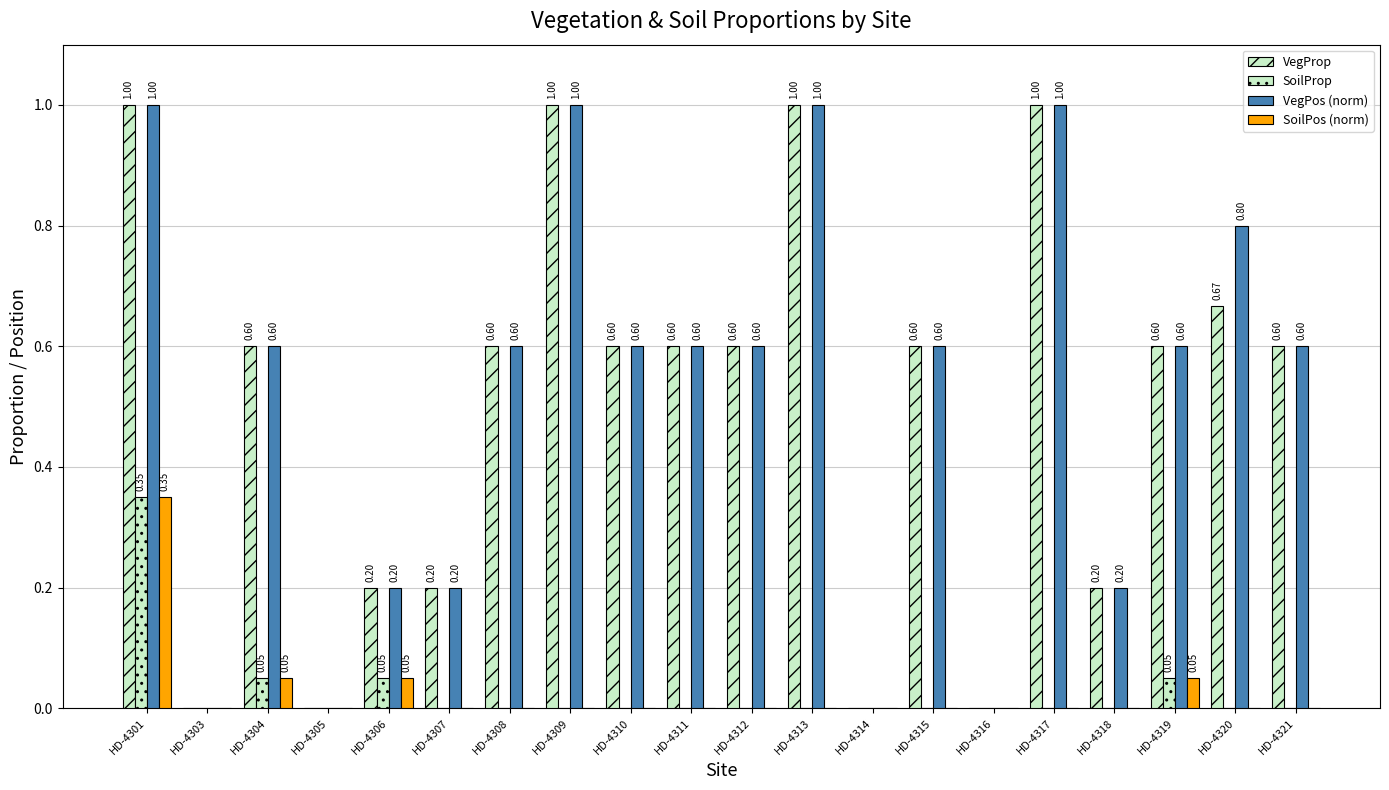

How many values in the VegPos (norm) series exceed 0?

16